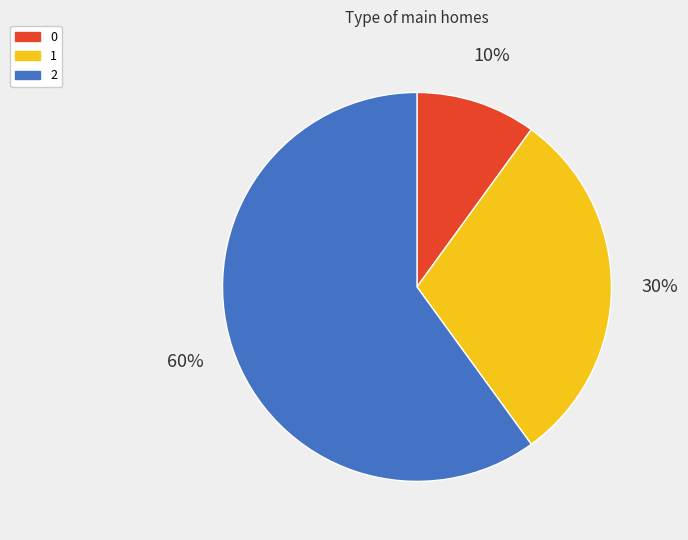

True or false: 1 accounts for 20% of the total.

False